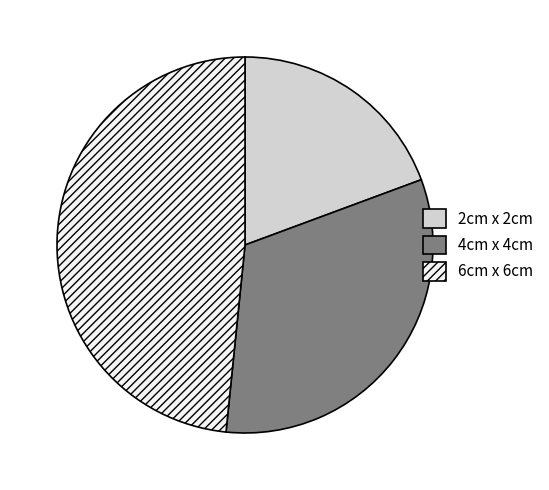

Is it true that 2cm x 2cm is 19% of the pie?

True